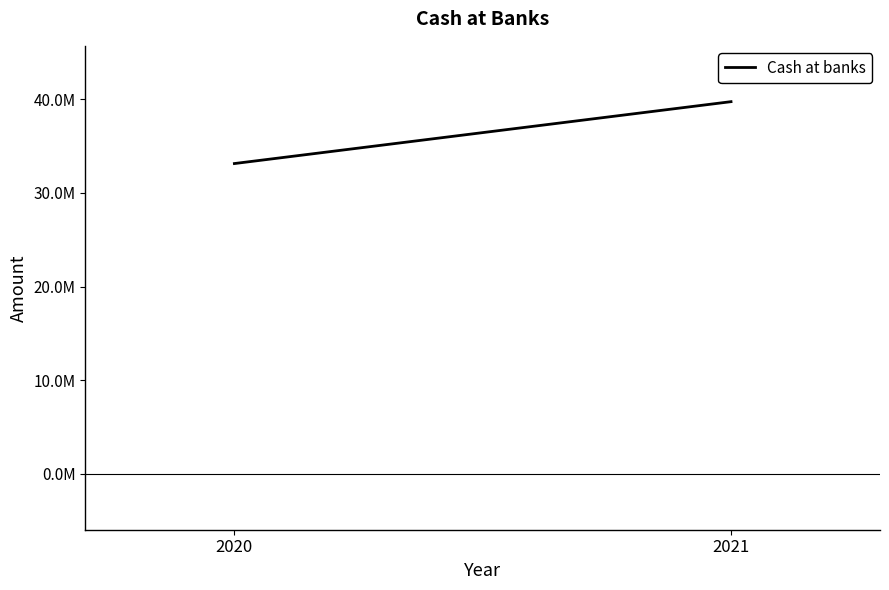

Which has a higher value, 2020 or 2021?

2021